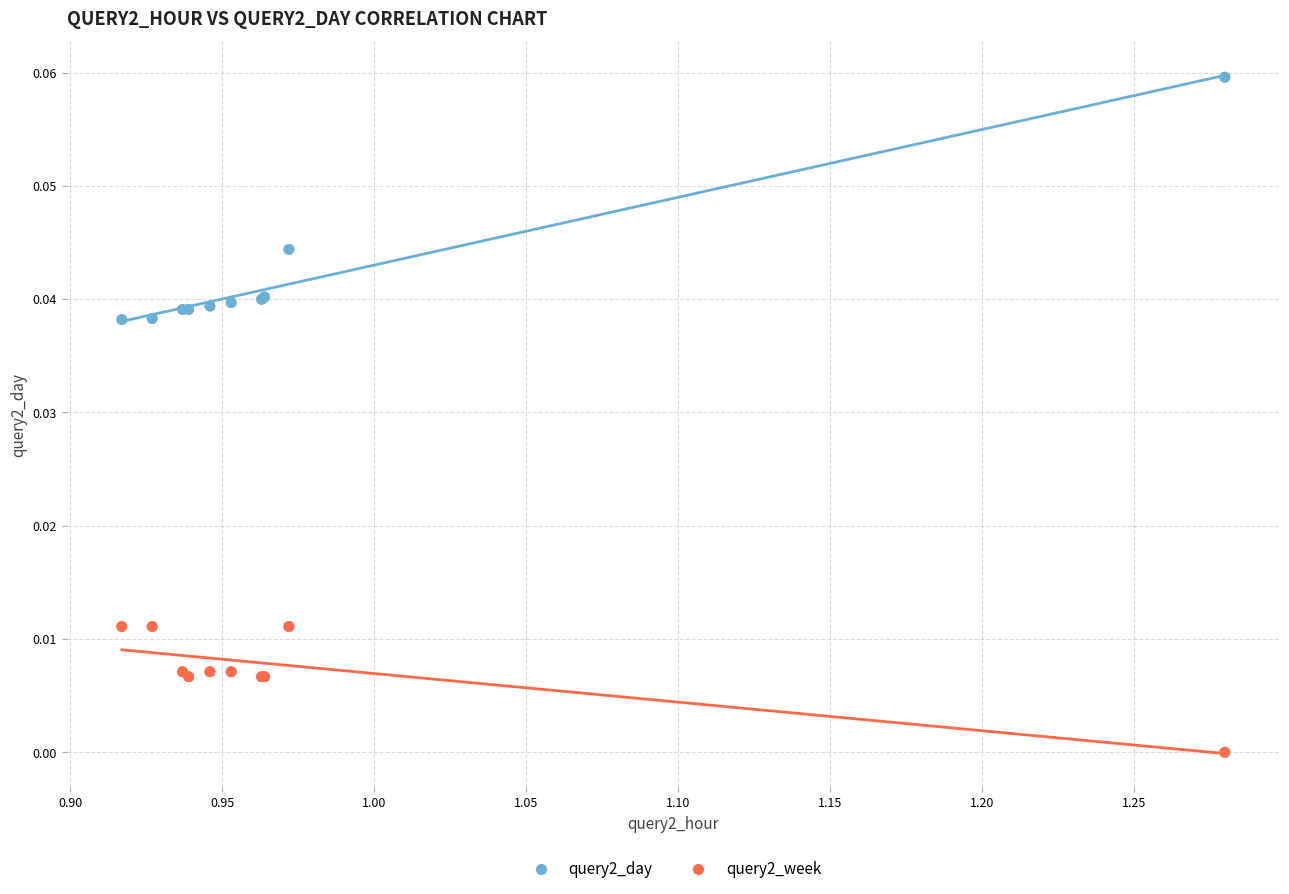

Which series has the widest spread of Y values?

query2_day